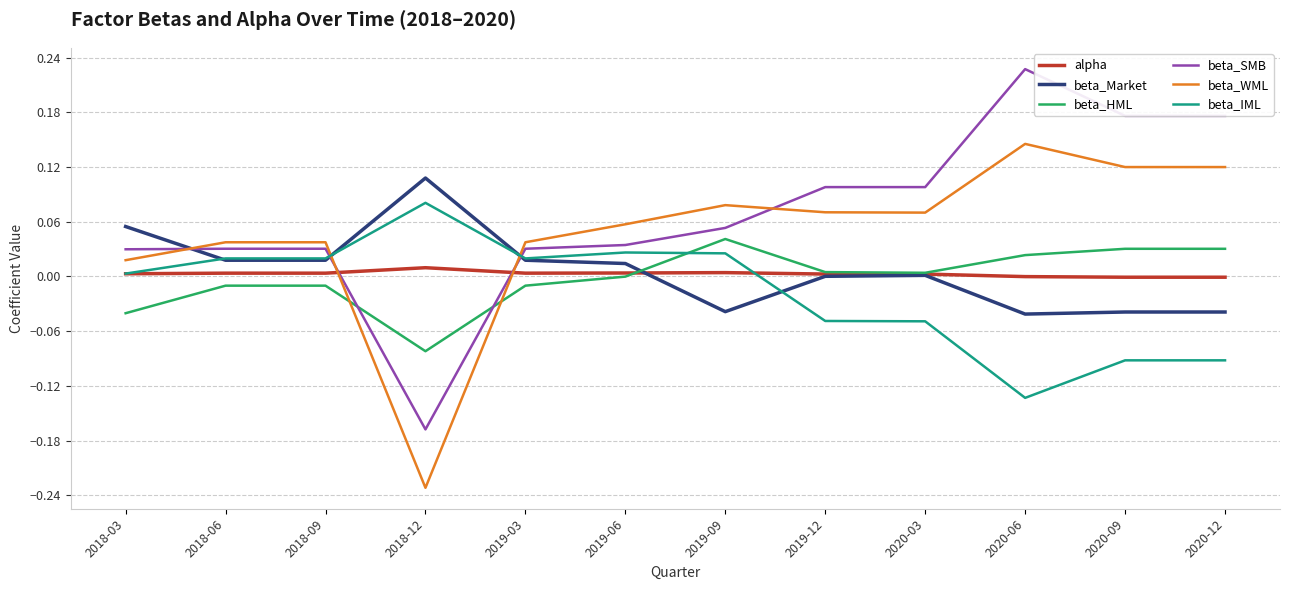

Which series has the largest total across all categories?

beta_SMB